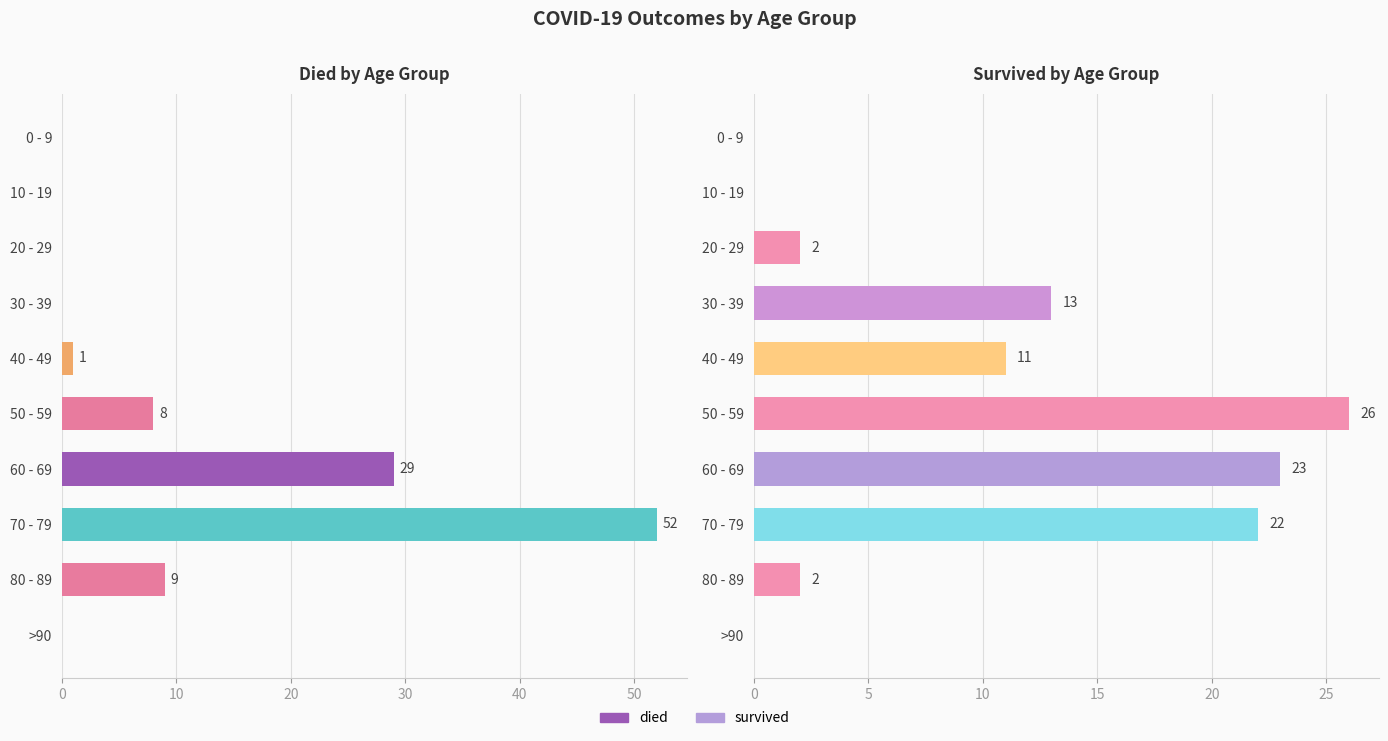

What is the sum of the survived values at 20 - 29 and 70 - 79?

24